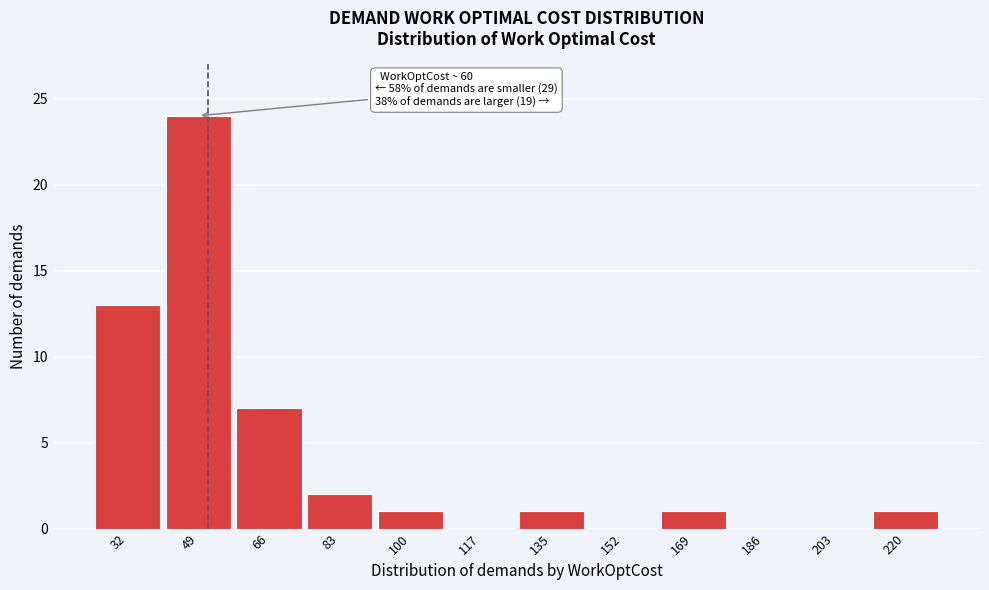

Reading right to left, transcribe all the data shown in this chart.

220=1	203=0	186=0	169=1	152=0	135=1	117=0	100=1	83=2	66=7	49=24	32=13